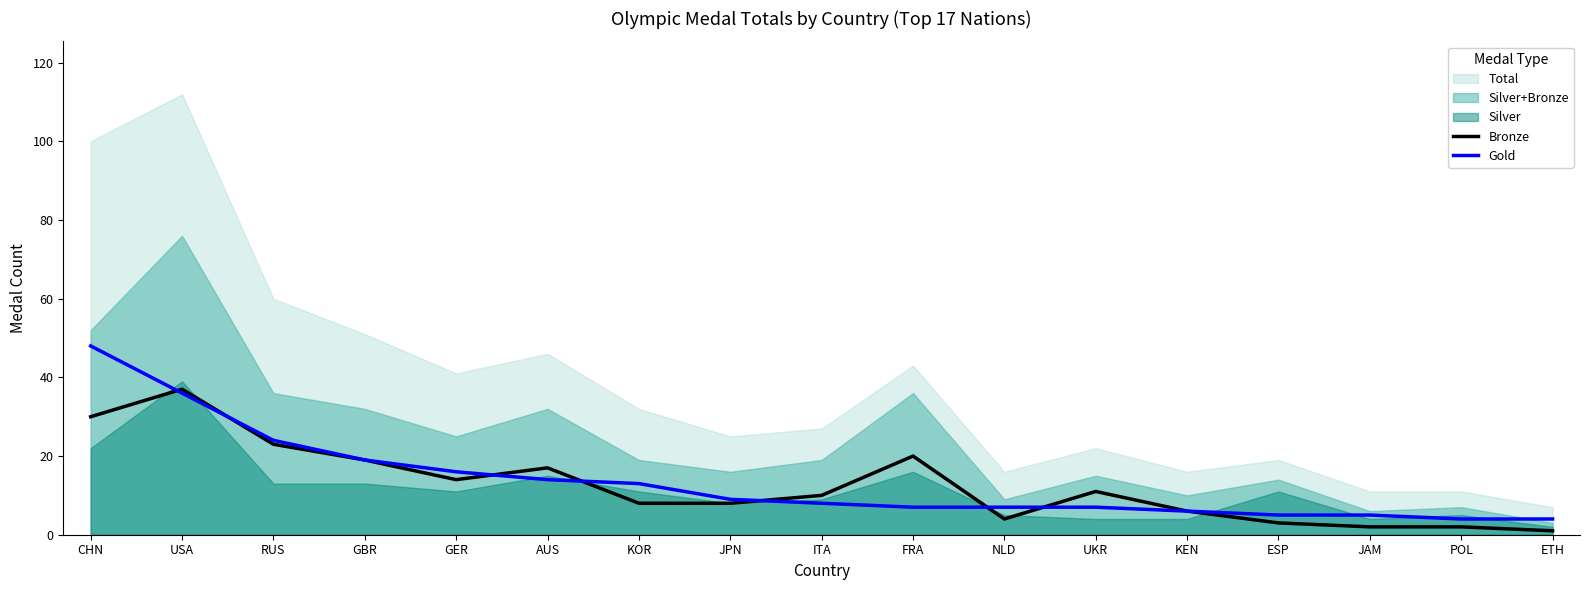

Is it true that Bronze equals 23 at RUS?

True